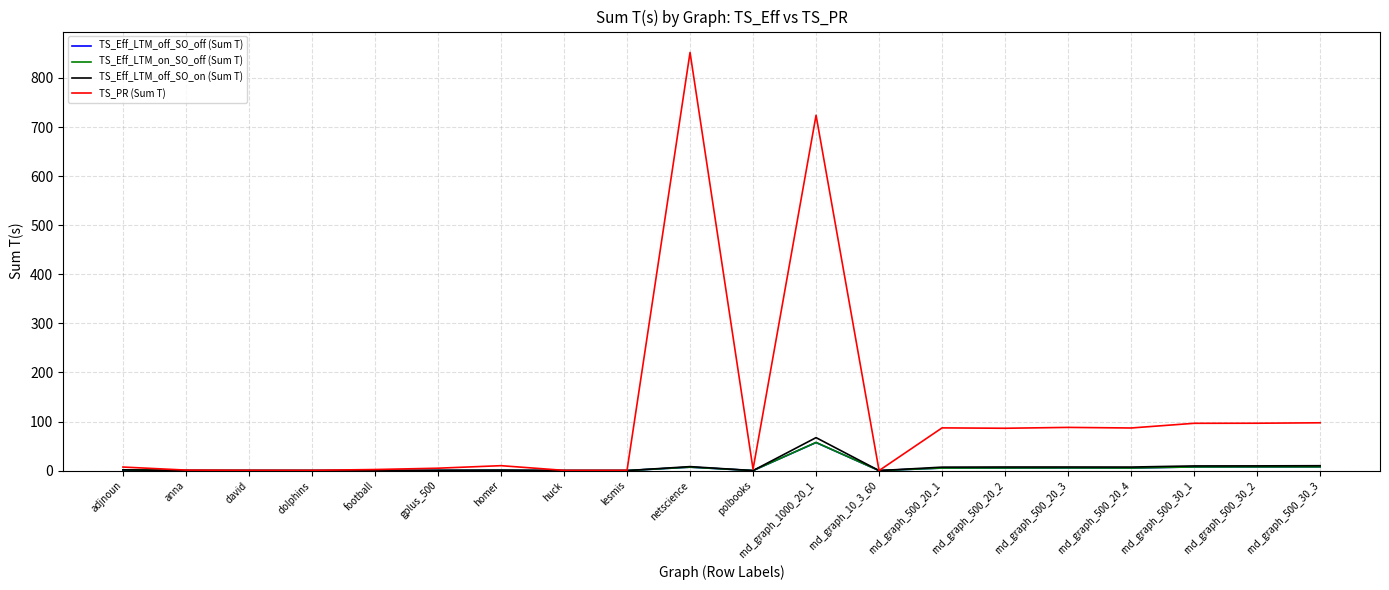

How many lines are shown in the chart?

4